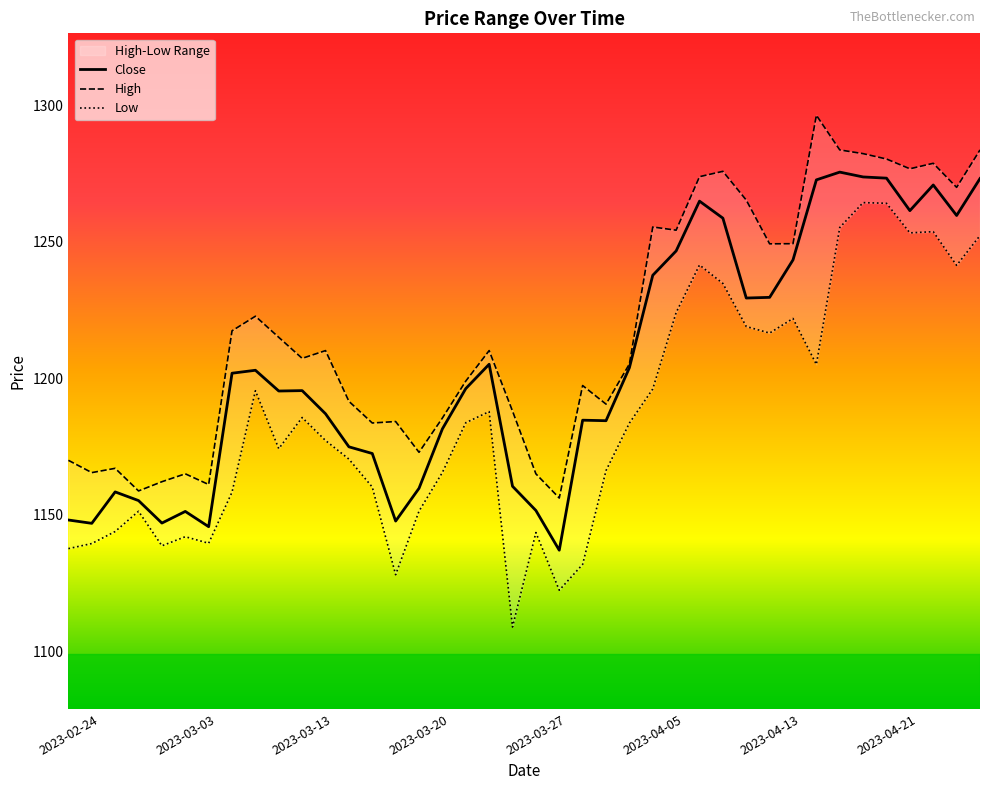

The value of Close at 2023-02-24 is 684.1. True or false?

False